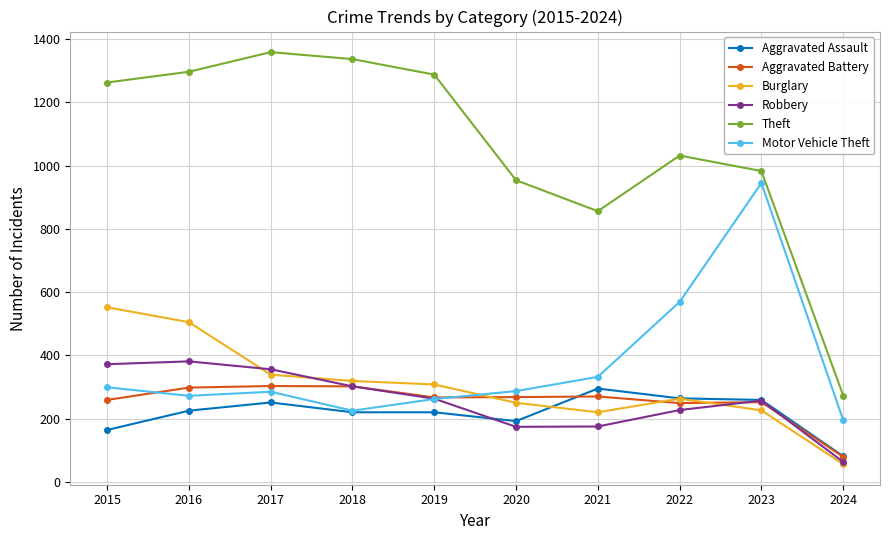

What is the spread (max minus min) of values at 2017?

1108